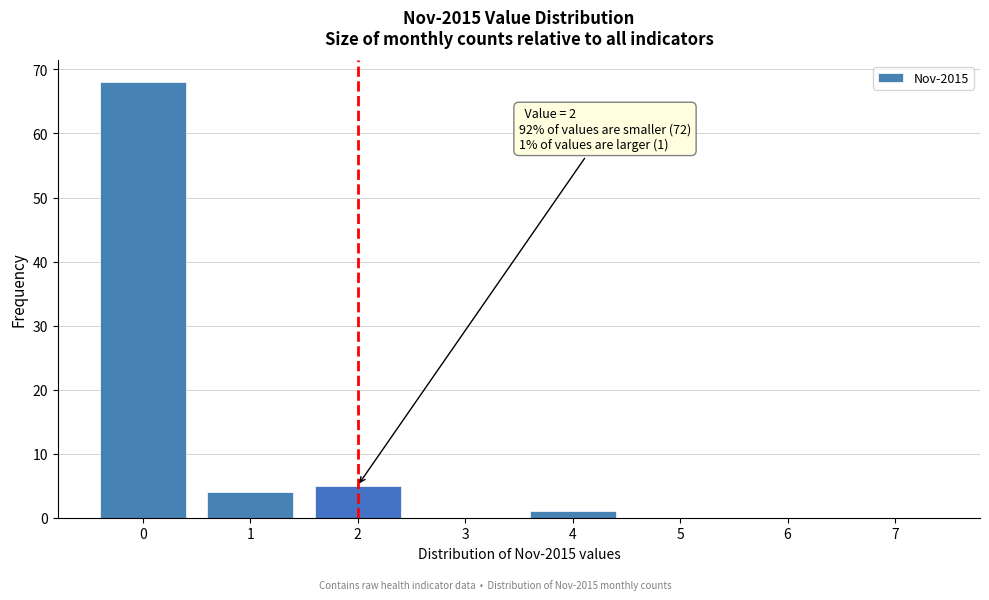

Reading left to right, what are all the values shown in this chart?

0=68	1=4	2=5	3=0	4=1	5=0	6=0	7=0